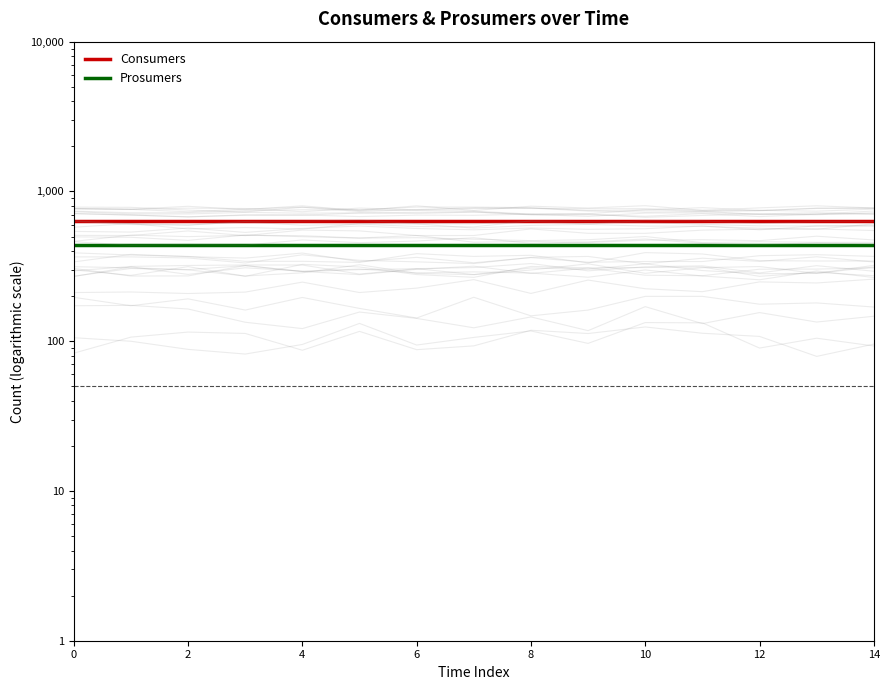

Is it true that Consumers equals 982 at 14?

False